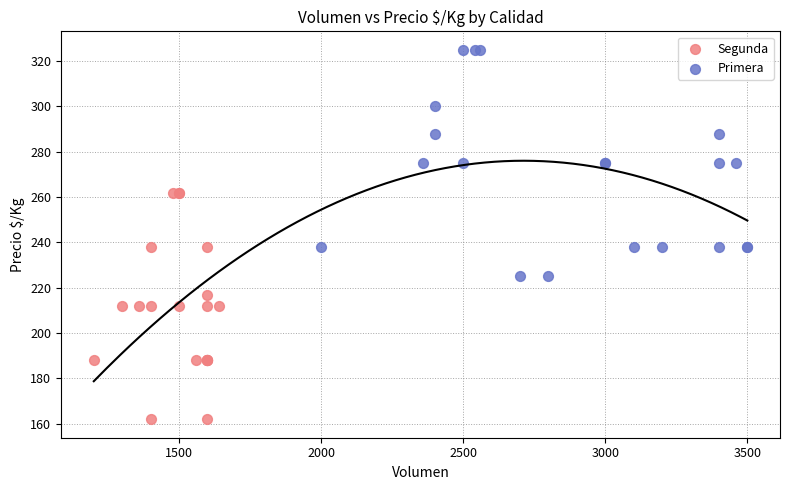

Which series reaches the maximum Y coordinate?

Primera